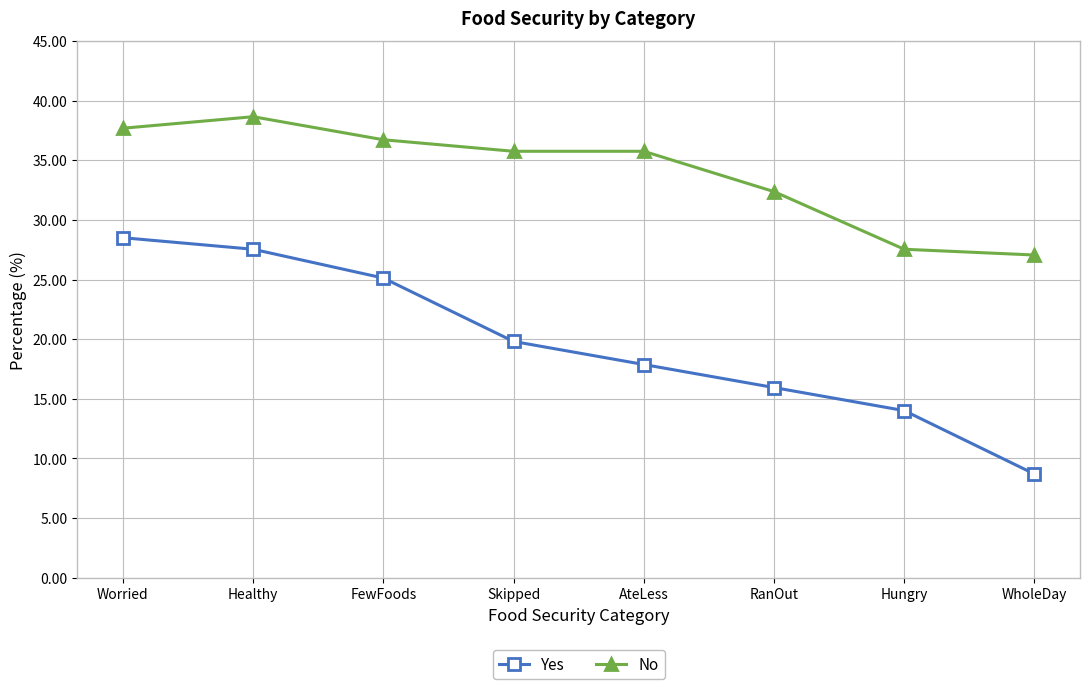

Does the chart display data point markers on the line(s)?

Yes